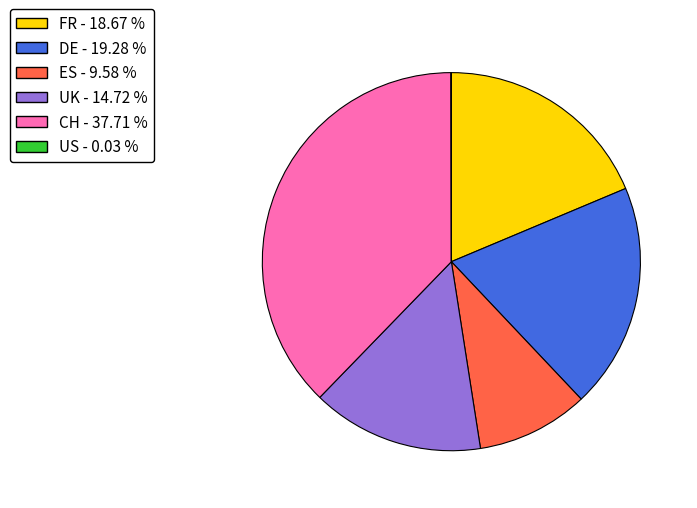

Which category has the biggest portion of the pie?

CH